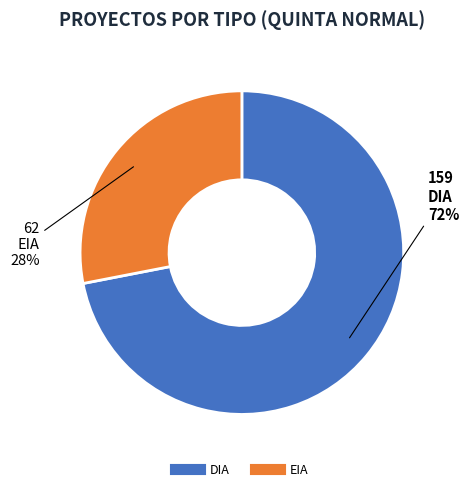

Rank the categories by value from lowest to highest.

EIA, DIA